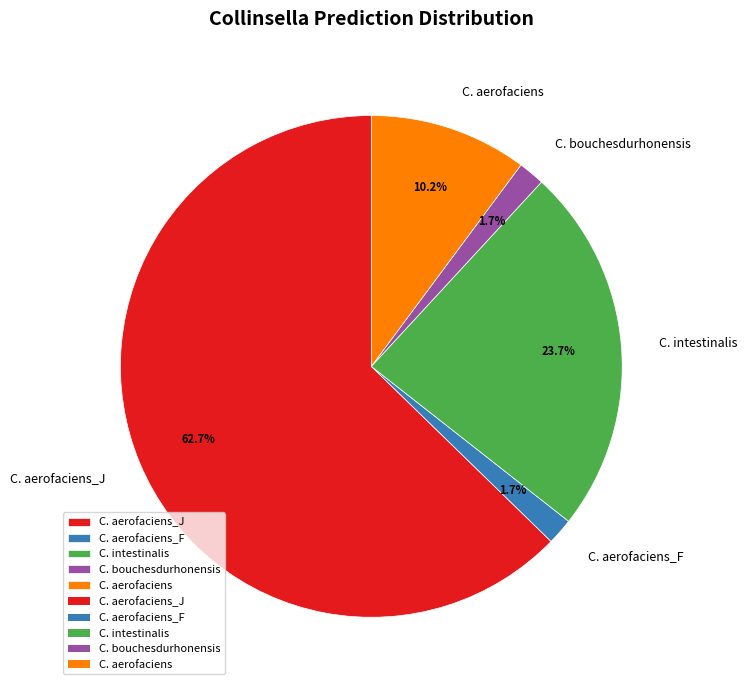

Which slice represents more than half of the pie?

C. aerofaciens_J